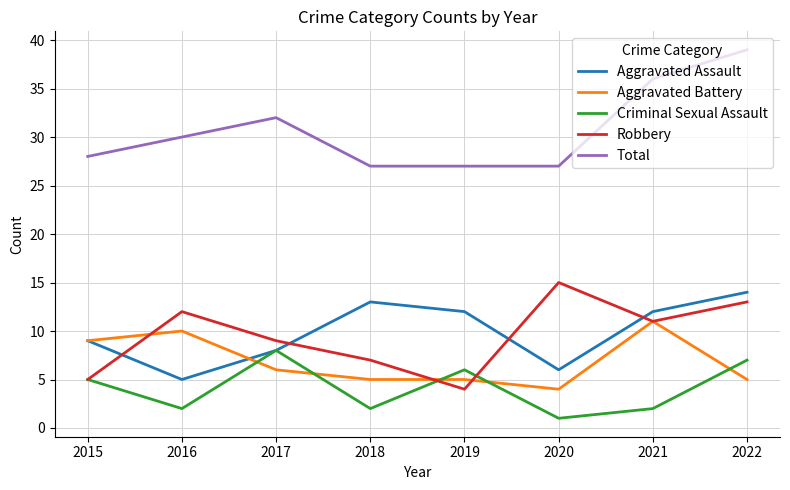

What is the sum of the Robbery values at 2021 and 2015?

16